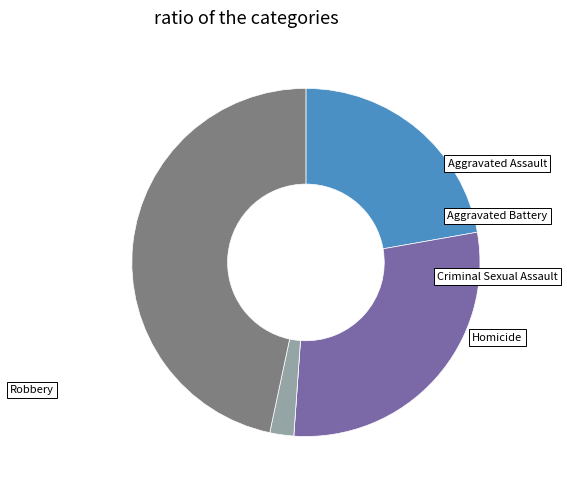

To the nearest percent, what is the combined percentage of Aggravated Assault and Homicide?

24%